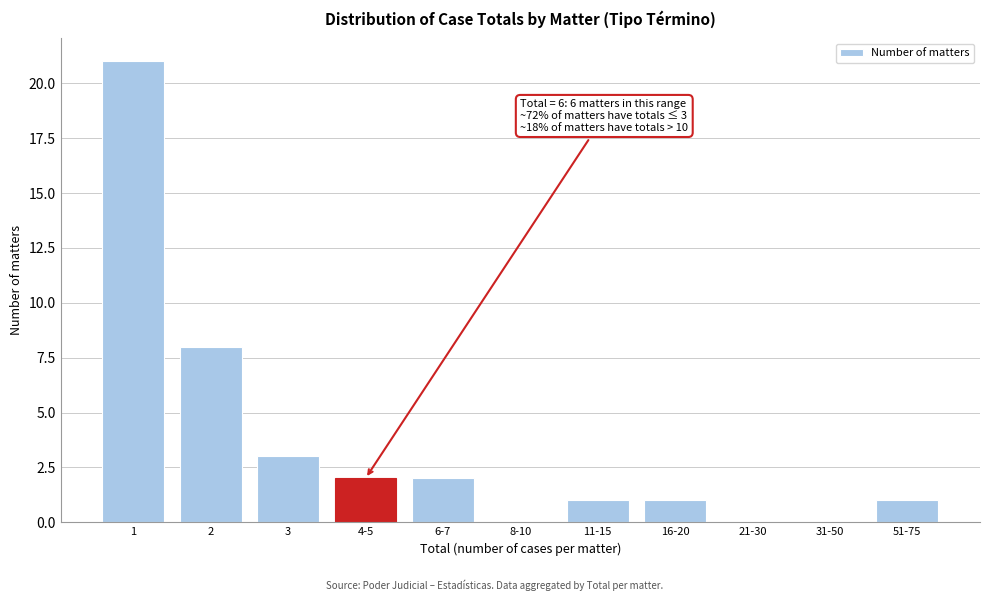

Reading right to left, transcribe all the data shown in this chart.

51-75=1	31-50=0	21-30=0	16-20=1	11-15=1	8-10=0	6-7=2	4-5=2	3=3	2=8	1=21